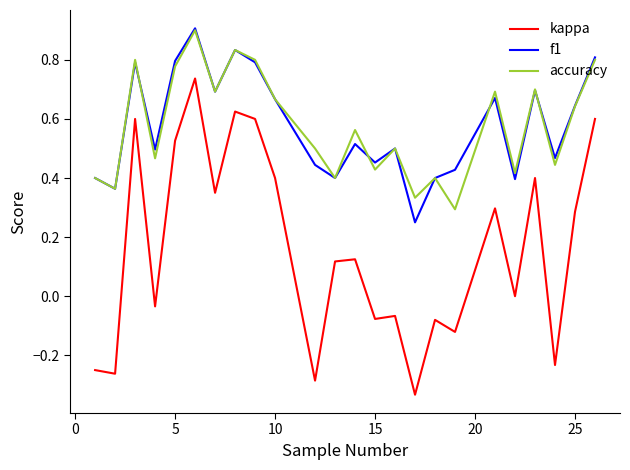

Which series has the largest range (max minus min)?

kappa